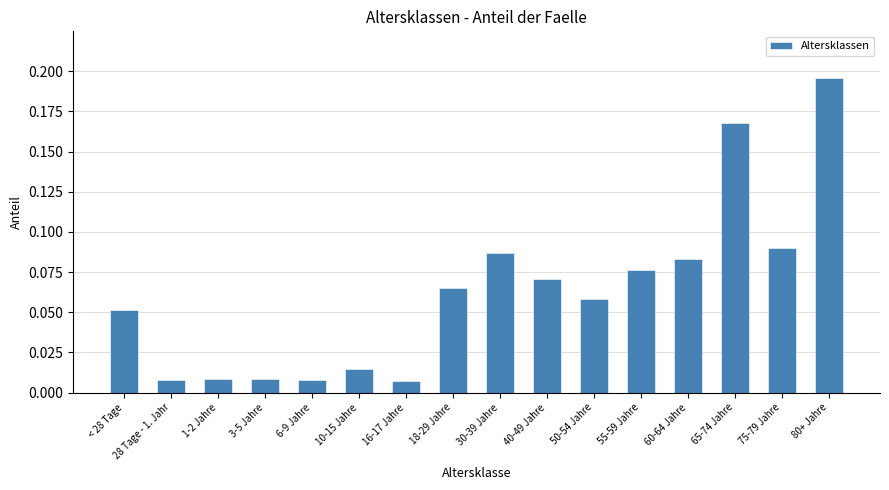

What is the label of the 8th bar from the left?

18-29 Jahre